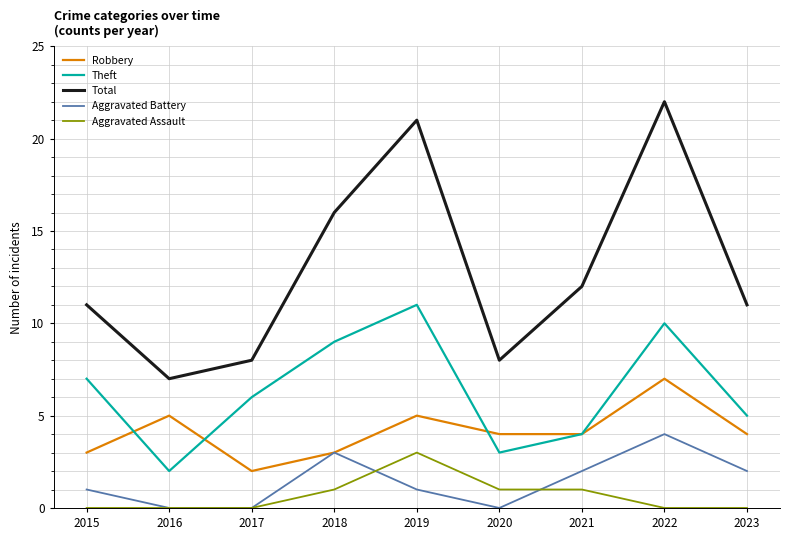

Does the chart display data point markers on the line(s)?

No